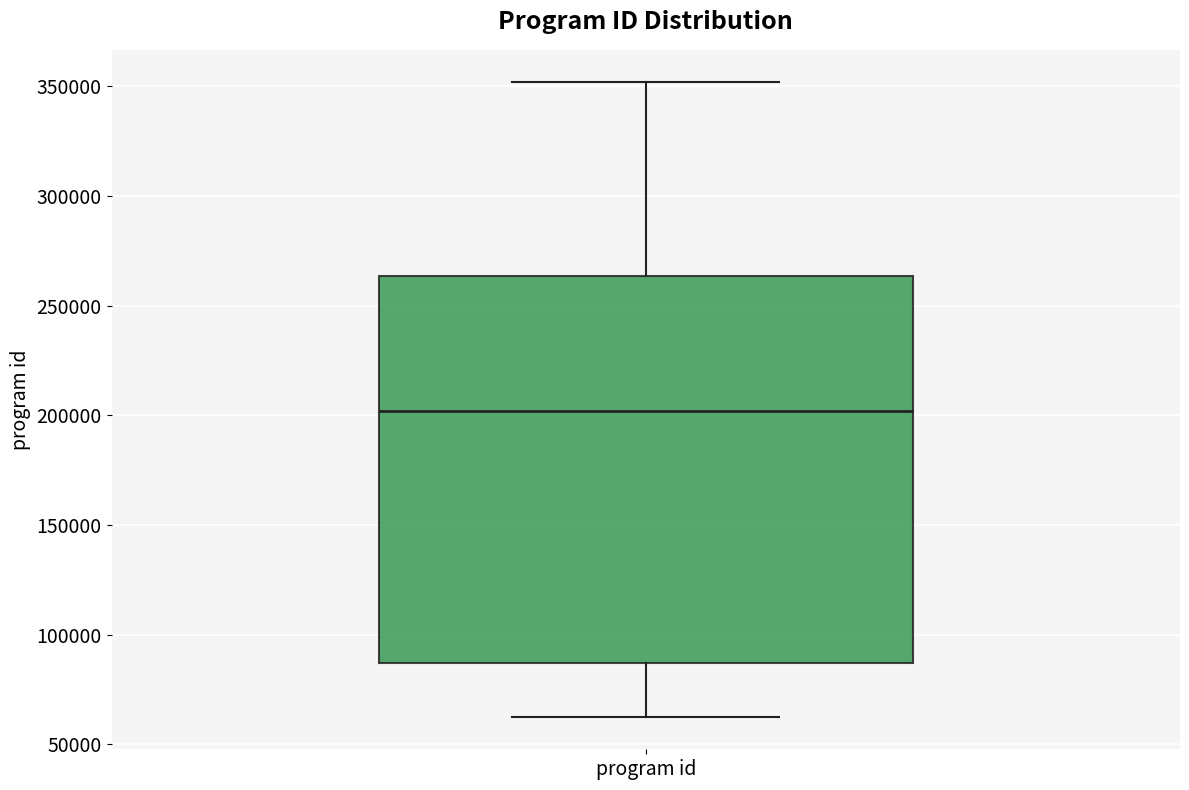

Where is the upper edge of the box for program id on the y-axis? The values are not printed on the chart, so give them approximately, as read against the axis.

265000